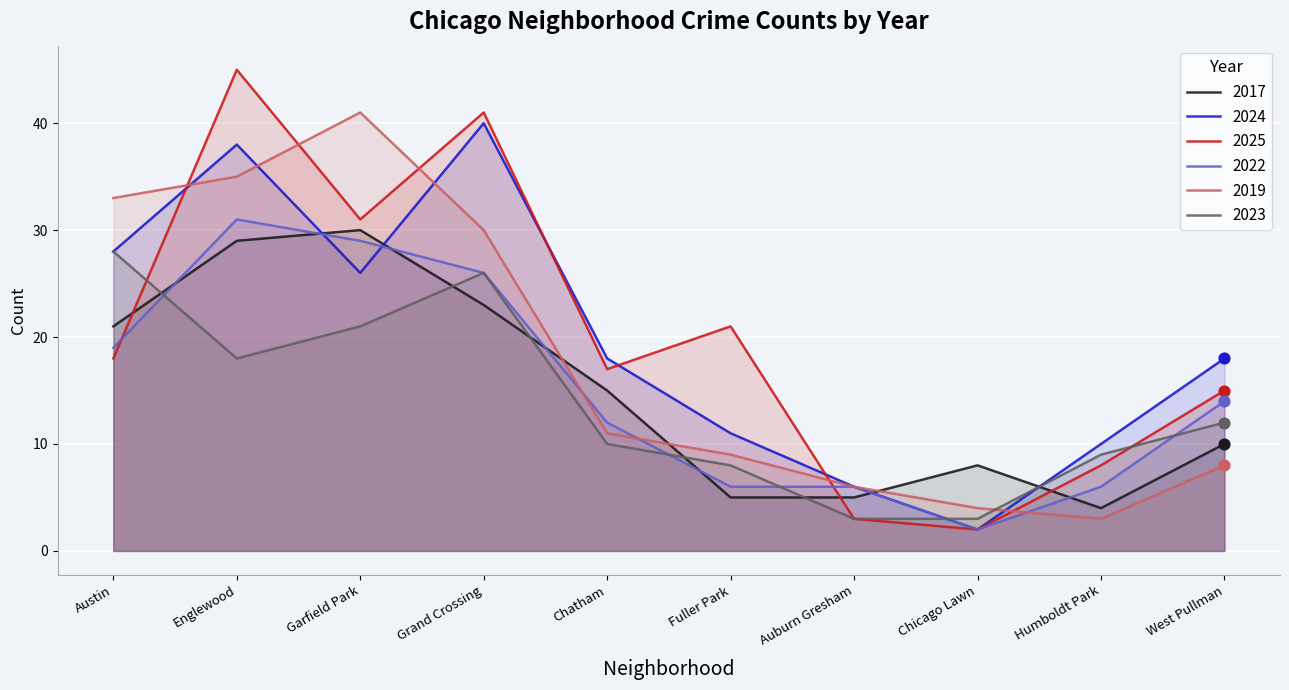

What is the total value across all series at Humboldt Park?

40